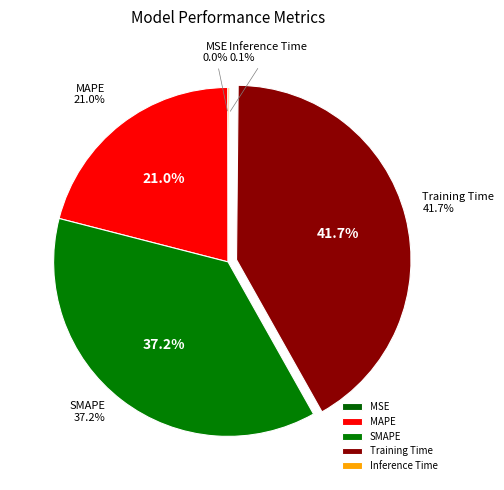

Combined, what portion of the pie is MAPE and SMAPE?

58.1%